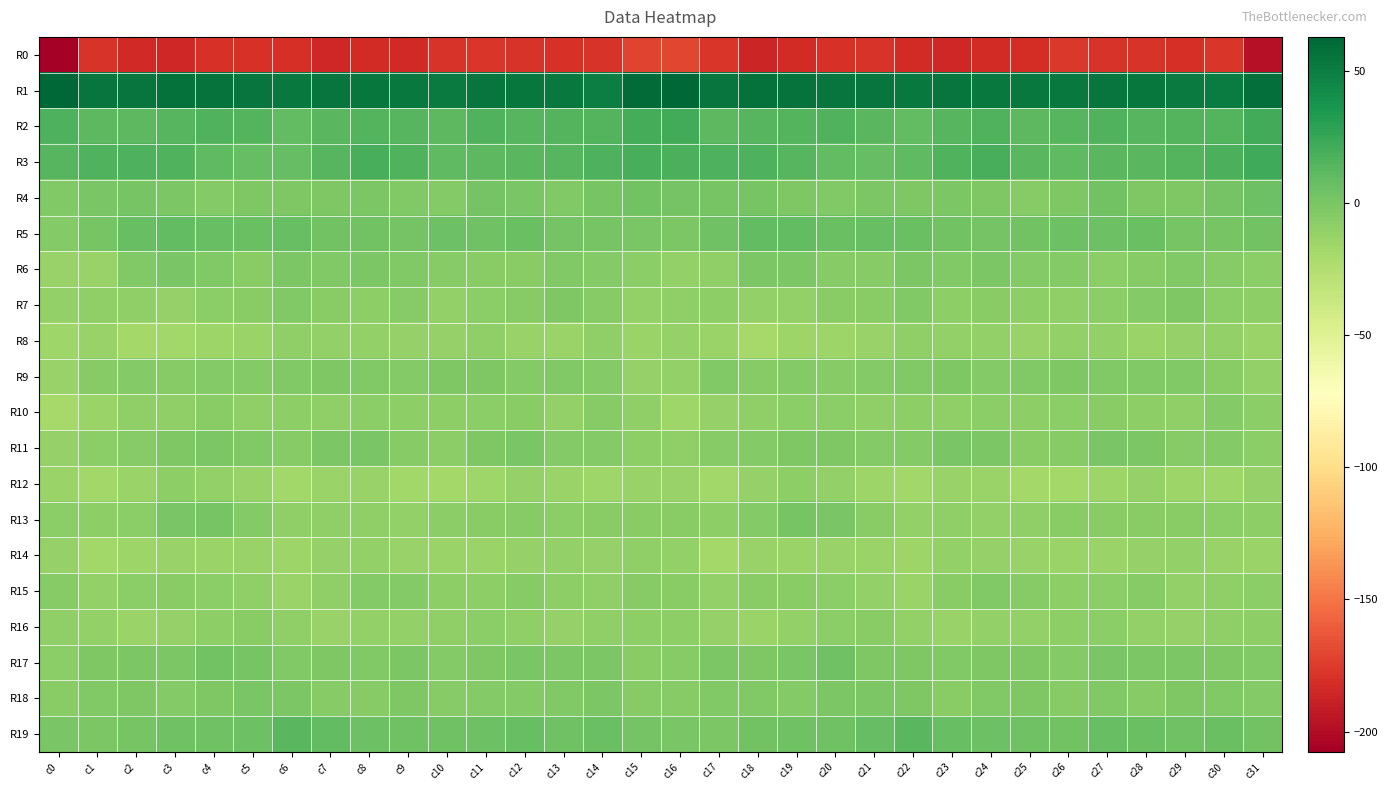

What is the smallest value displayed?

-207.6